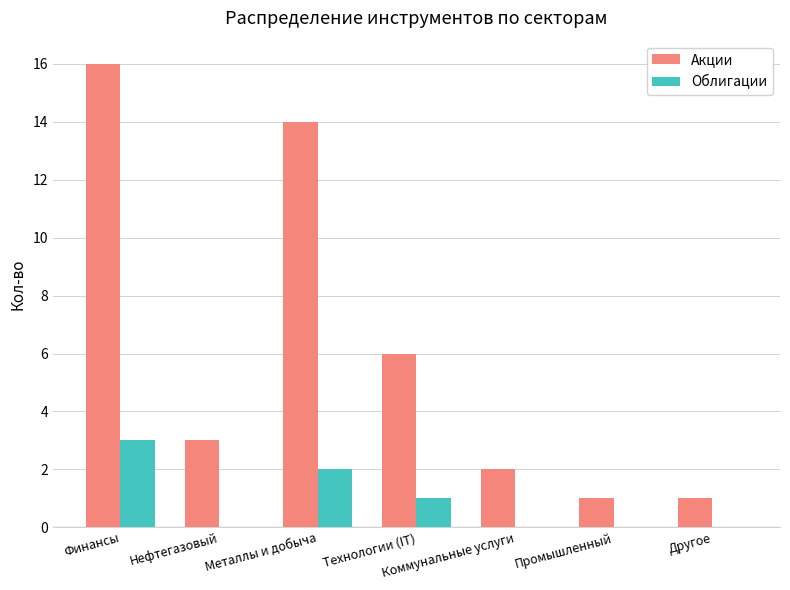

What is the difference between the Облигации values at Технологии (IT) and Нефтегазовый?

1